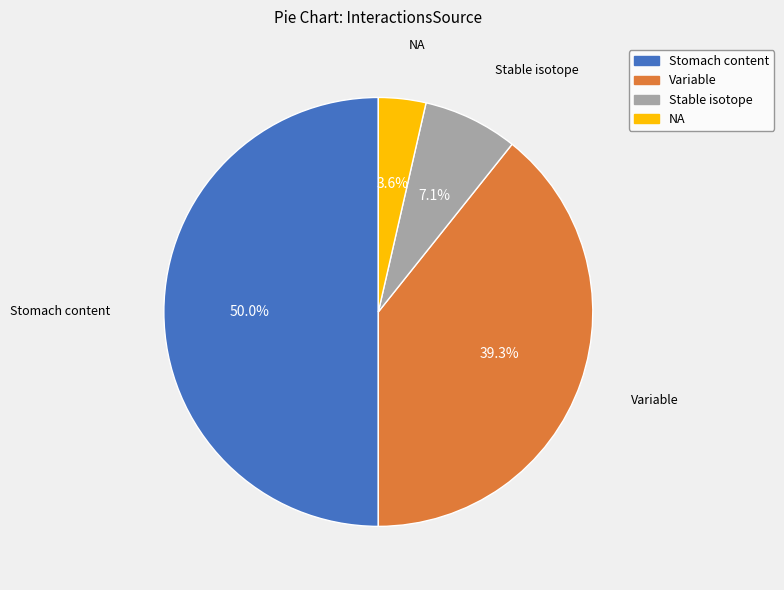

To the nearest percent, what is the difference between the largest and smallest slice percentages?

46%